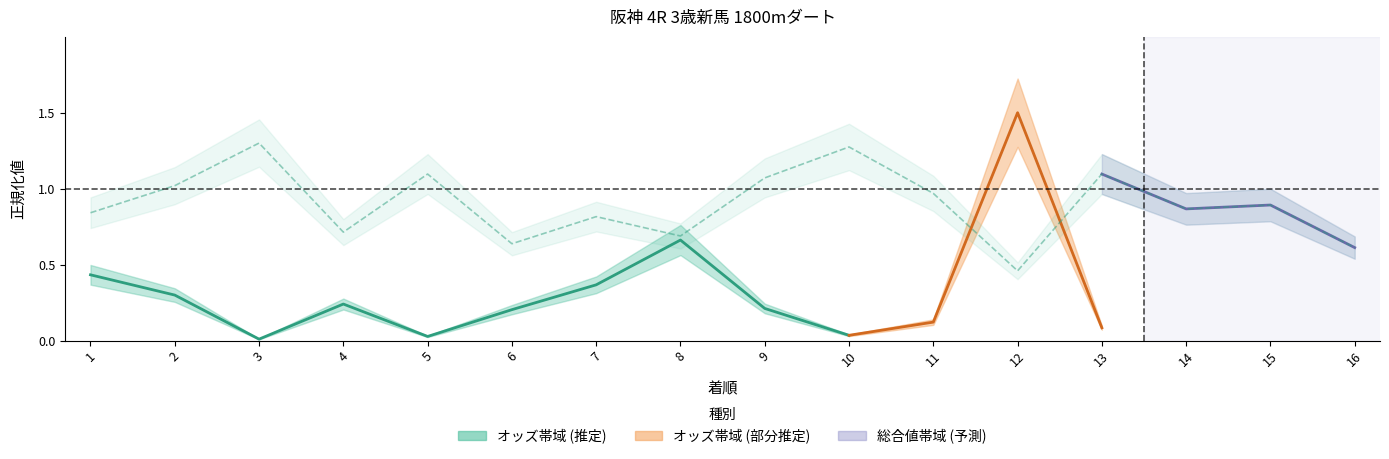

What is the change in value from 3 to 7?

+0.4